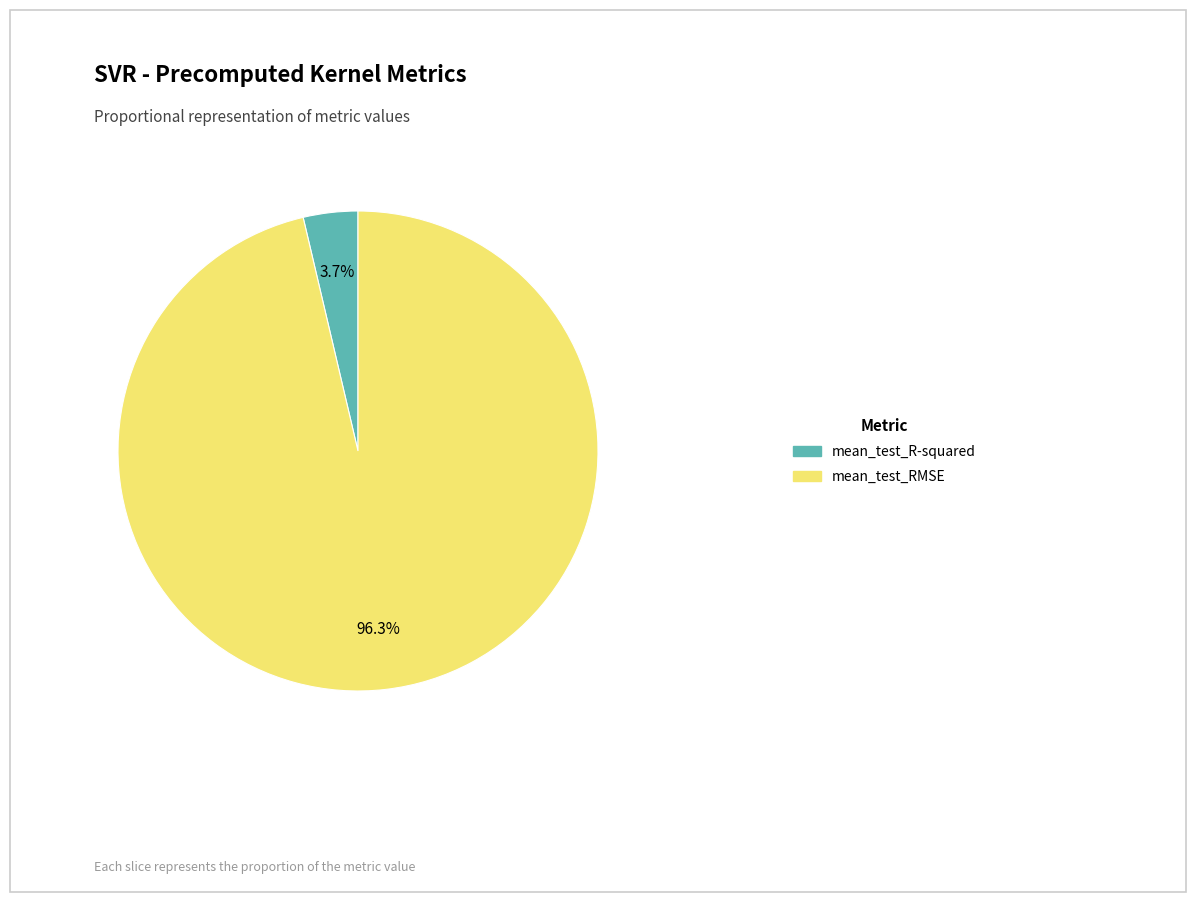

Which slice is the largest?

mean_test_RMSE